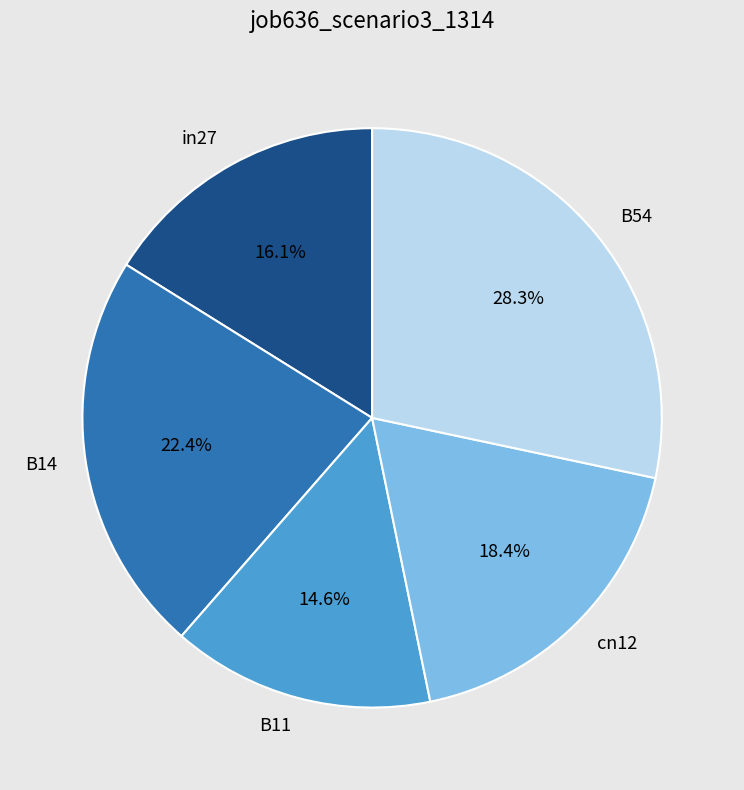

Does any single category account for the majority?

No